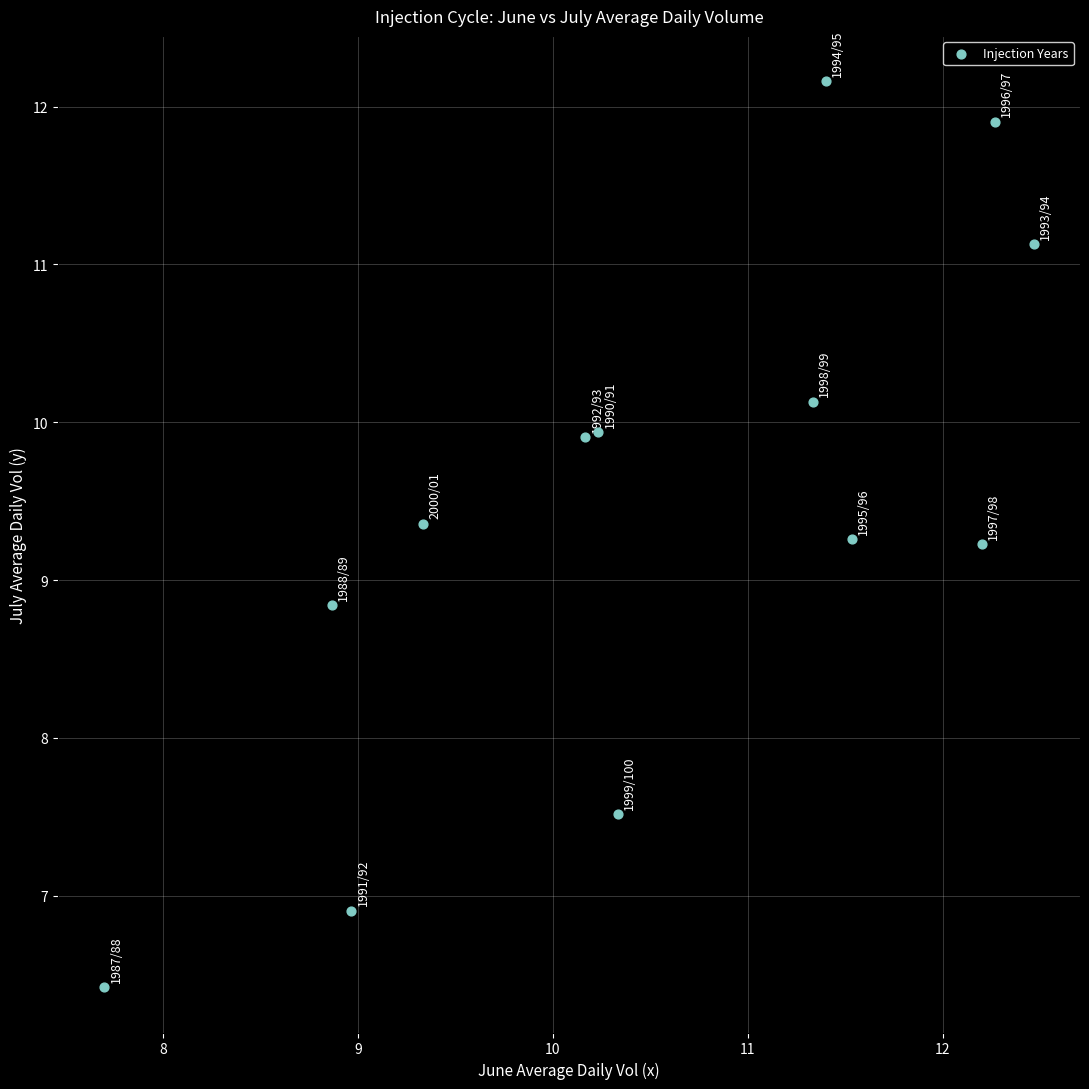

What Y value in the scatter plot is closest to 9?

8.8